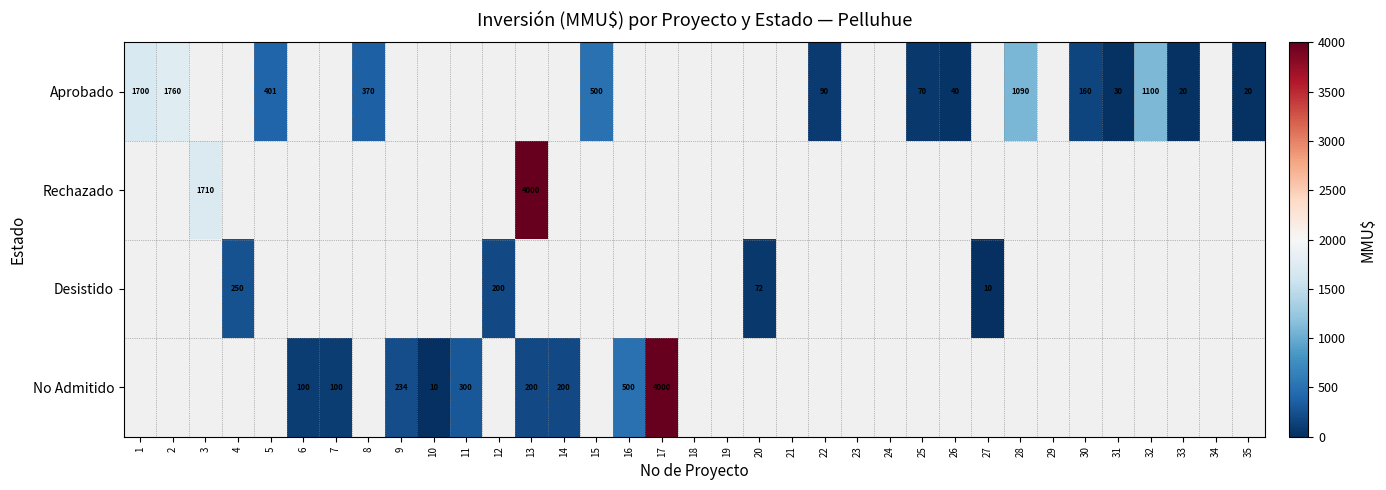

Is it true that Aprobado equals 1949 at 28?

False